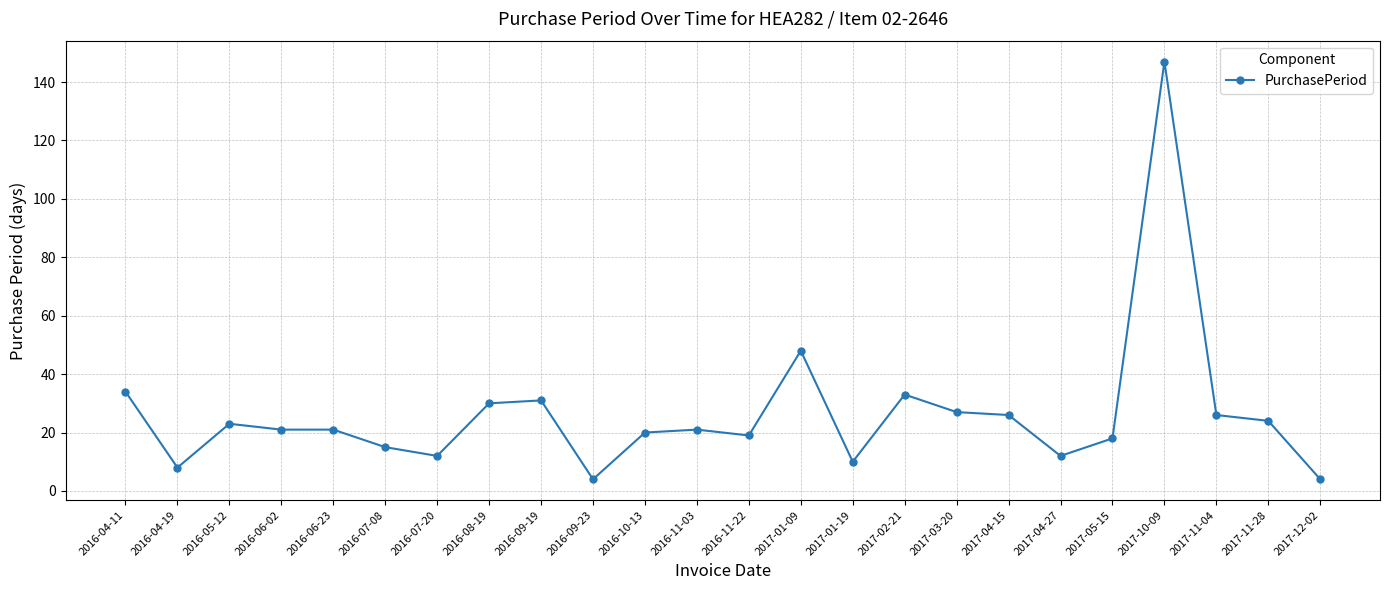

The value at 2016-06-02 is 21. True or false?

True